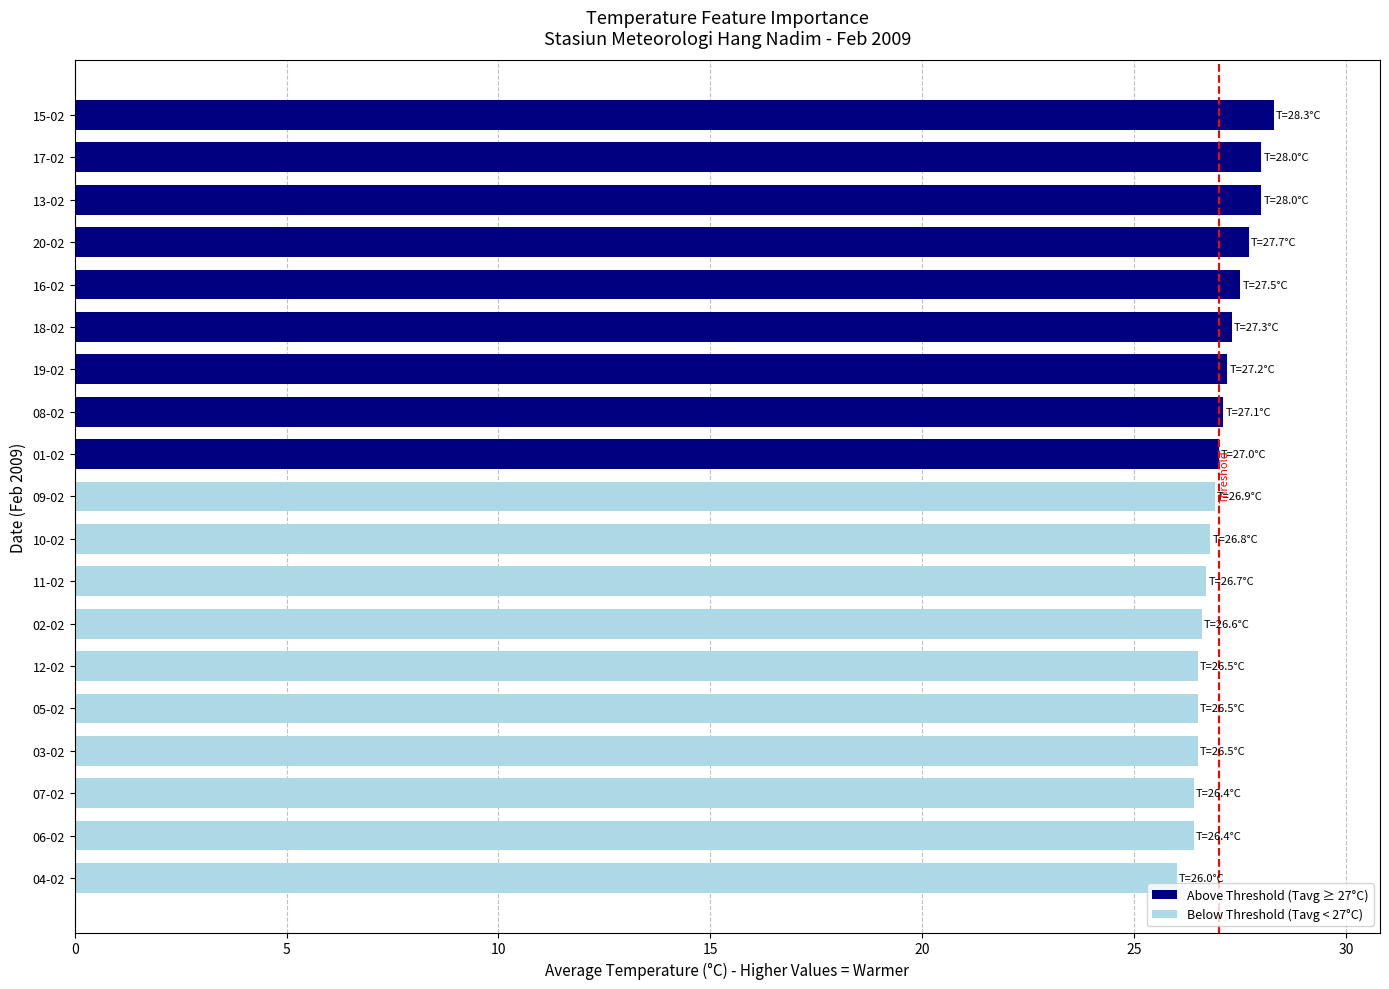

Is it true that the value at 02-02 is 26.6?

True